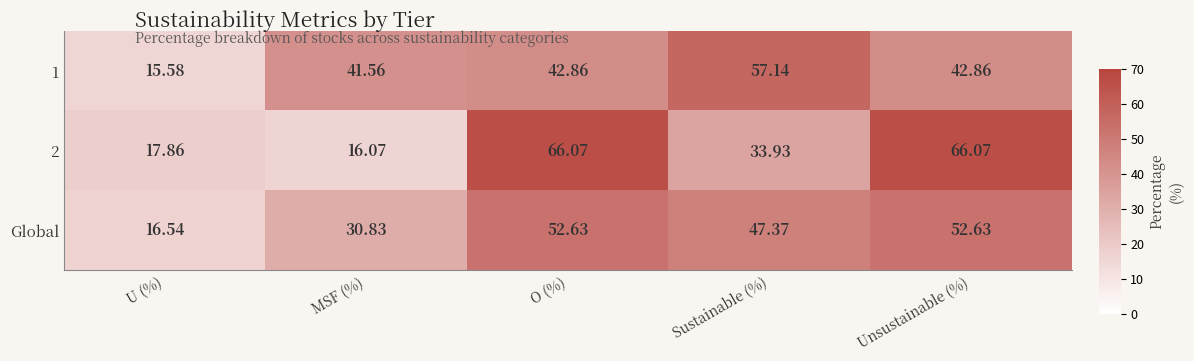

At which label does 2 first exceed 33?

O (%)